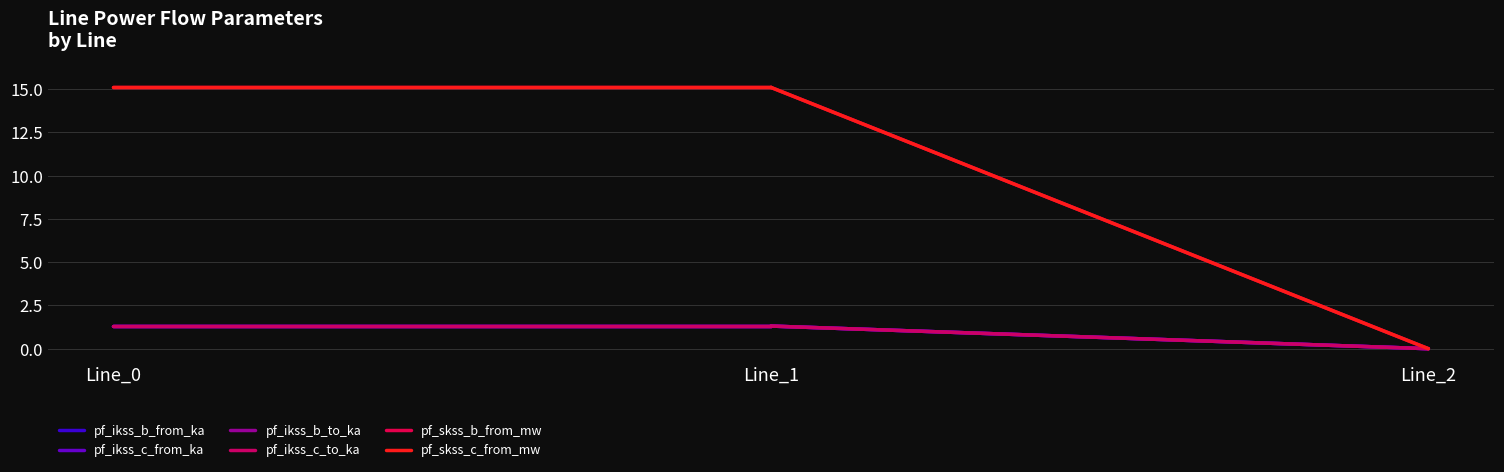

What is the lowest value of the pf_skss_b_from_mw series?

15.1